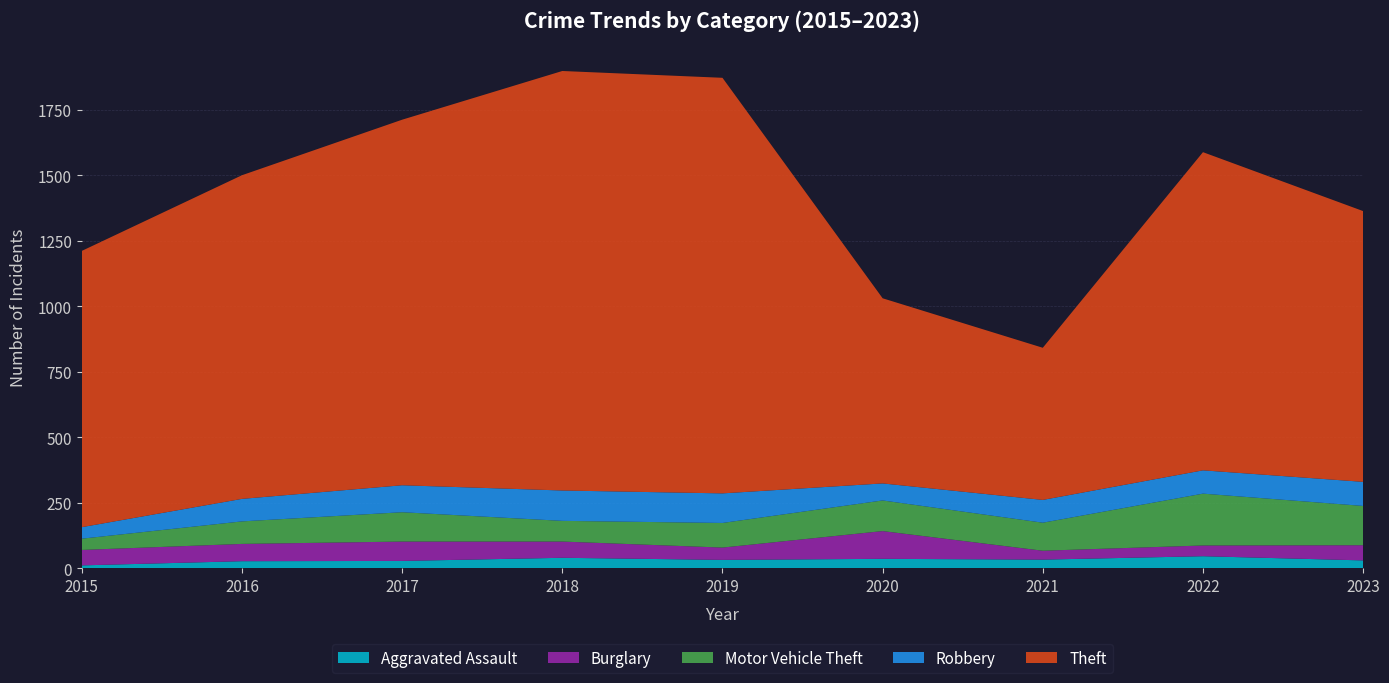

Reading right to left, what are all the values shown in this chart?

Aggravated Assault: 2023=30	2022=46	2021=33	2020=36	2019=32	2018=40	2017=28	2016=27	2015=11
Burglary: 2023=58	2022=41	2021=34	2020=106	2019=47	2018=62	2017=74	2016=66	2015=59
Motor Vehicle Theft: 2023=150	2022=198	2021=107	2020=117	2019=94	2018=79	2017=112	2016=86	2015=43
Robbery: 2023=92	2022=89	2021=87	2020=65	2019=113	2018=116	2017=103	2016=86	2015=44
Theft: 2023=1034	2022=1215	2021=581	2020=707	2019=1587	2018=1602	2017=1396	2016=1236	2015=1055